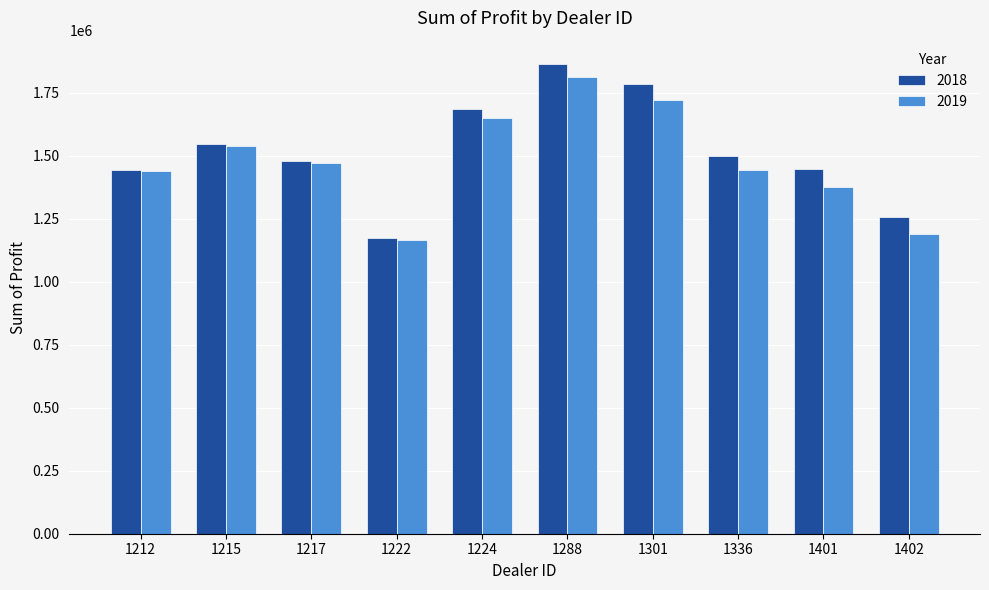

How many bars are there in each group?

2